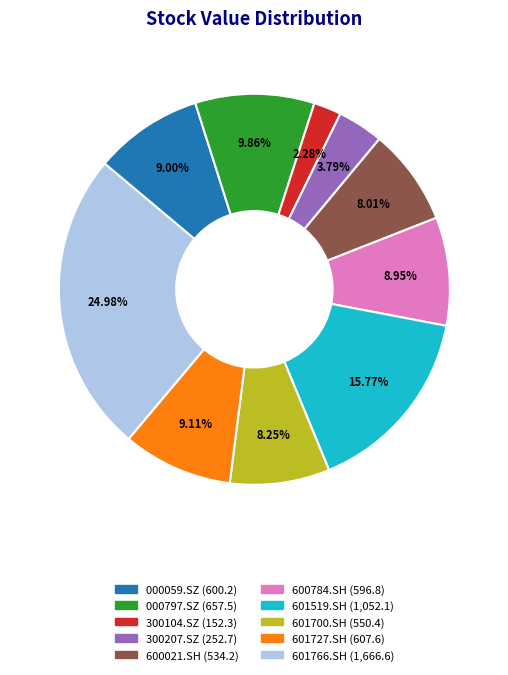

Which category has the smallest portion of the pie?

300104.SZ